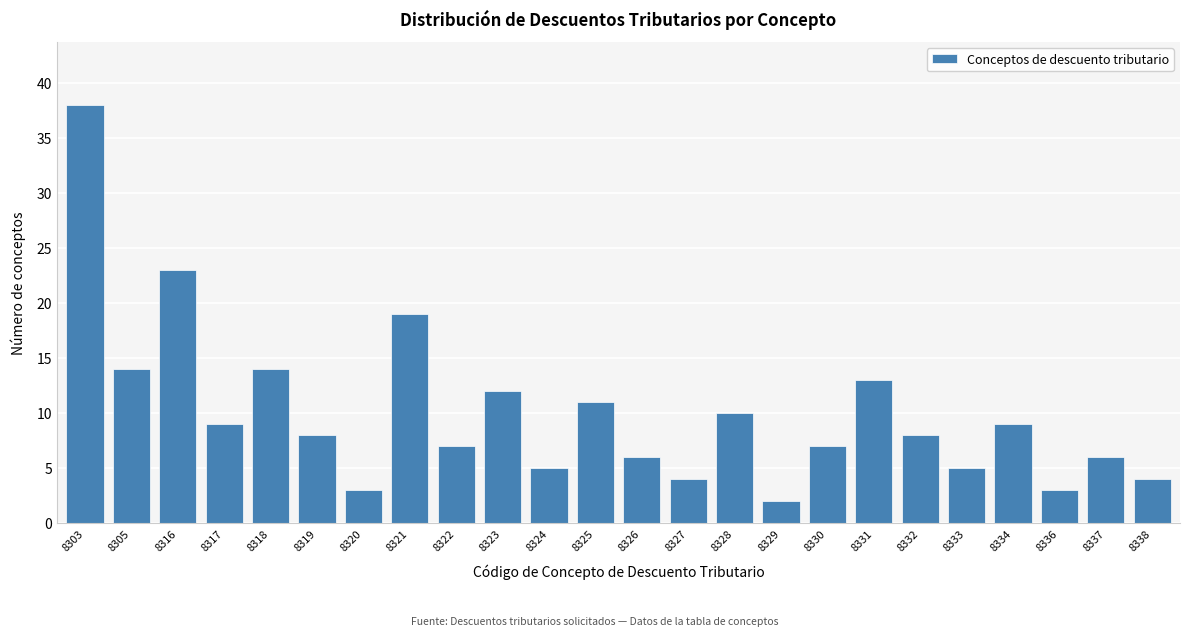

Reading right to left, list all the values displayed in this chart.

8338=4	8337=6	8336=3	8334=9	8333=5	8332=8	8331=13	8330=7	8329=2	8328=10	8327=4	8326=6	8325=11	8324=5	8323=12	8322=7	8321=19	8320=3	8319=8	8318=14	8317=9	8316=23	8305=14	8303=38